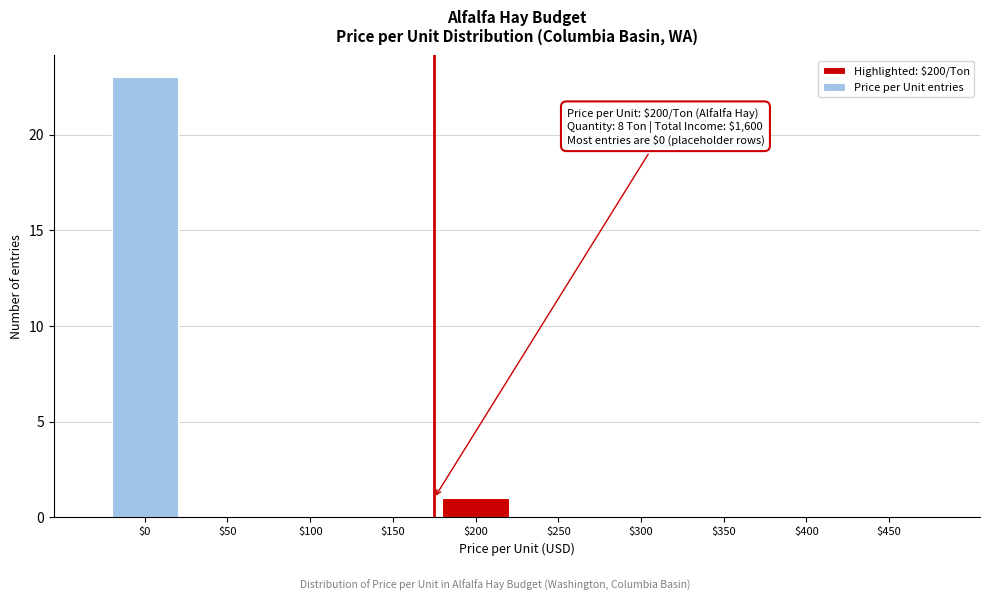

Where is the data nearest to the value 11?

$200